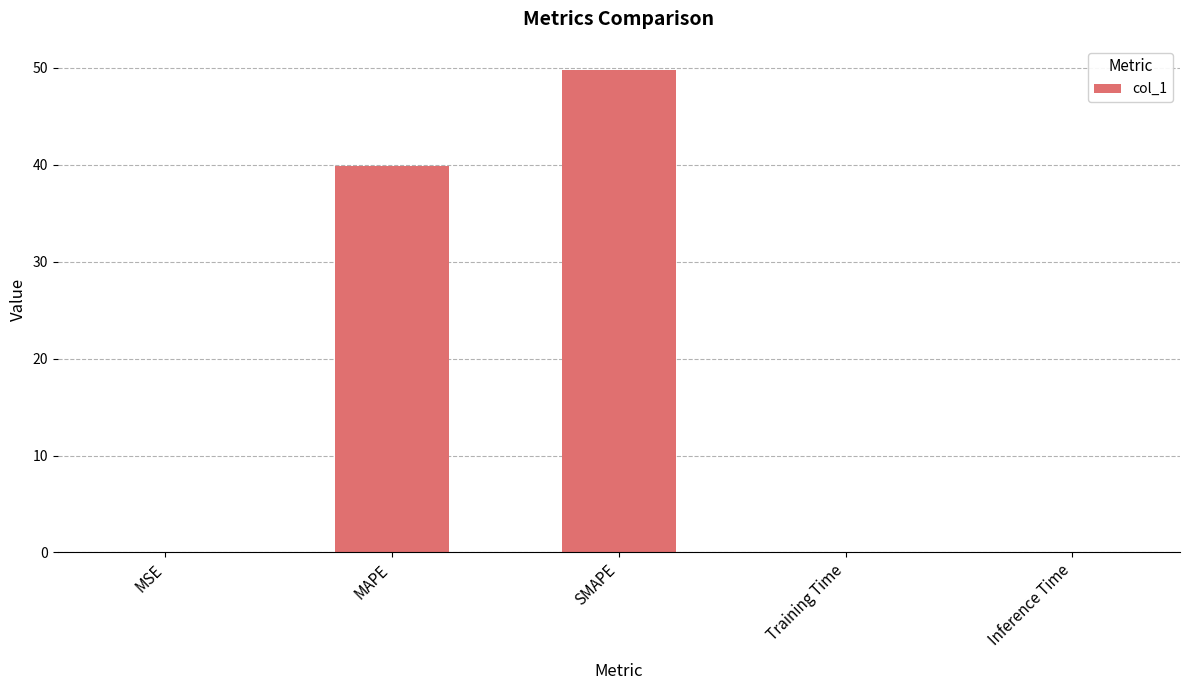

Which label corresponds to the largest value in the chart?

SMAPE